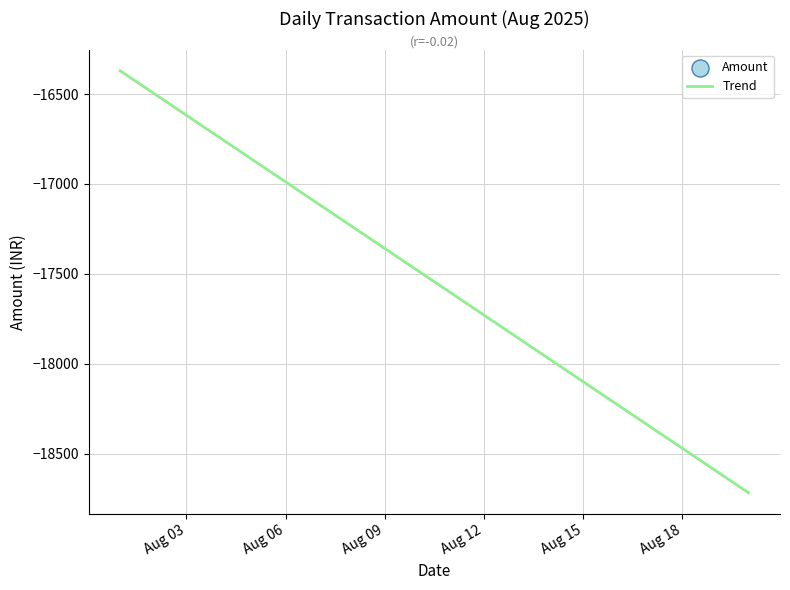

What is the maximum value for Trend?

-16370.8